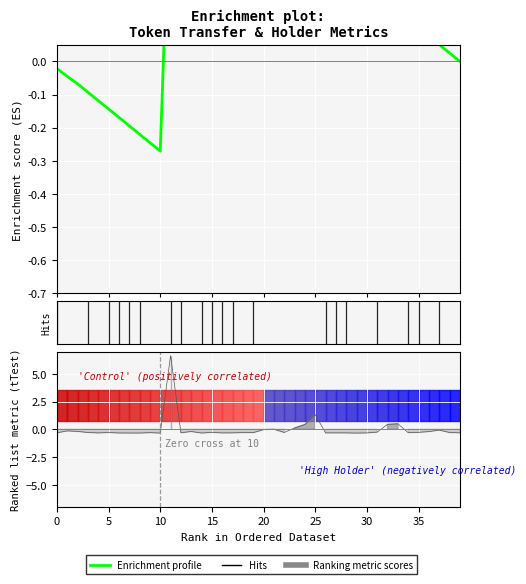

Reading left to right, list all the values displayed in this chart.

-0.0	-0.0	-0.1	-0.1	-0.1	-0.1	-0.2	-0.2	-0.2	-0.2	-0.3	0.6	0.6	0.6	0.5	0.5	0.5	0.5	0.4	0.4	0.4	0.4	0.4	0.3	0.3	0.3	0.3	0.3	0.2	0.2	0.2	0.2	0.2	0.1	0.1	0.1	0.1	0.1	0.0	-0.0